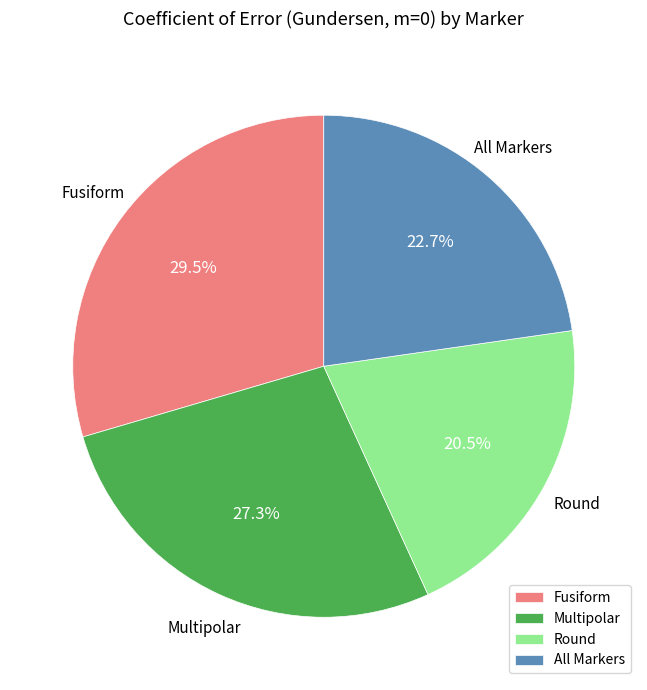

Does any single category account for the majority?

No